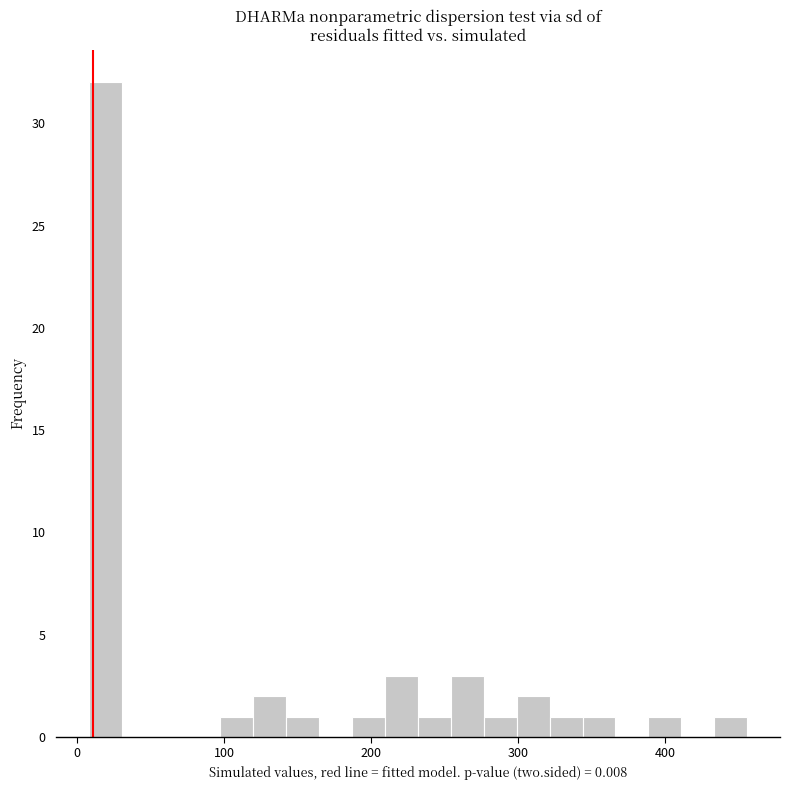

Around what value on the x-axis is the tallest bar? Give the approximate position of its centre, as read against the axis.

20